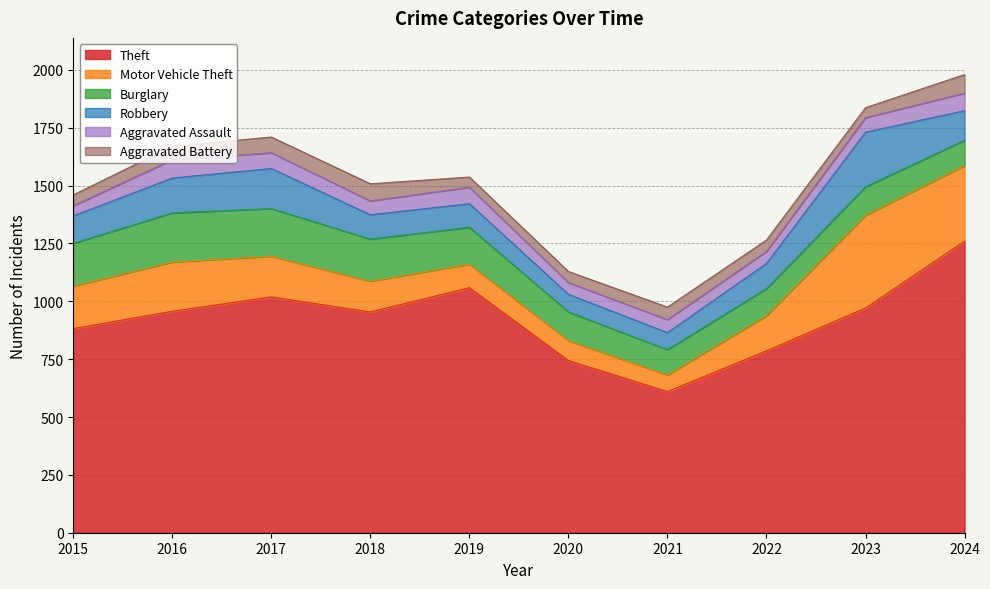

How many data points in Aggravated Assault are above 63?

4